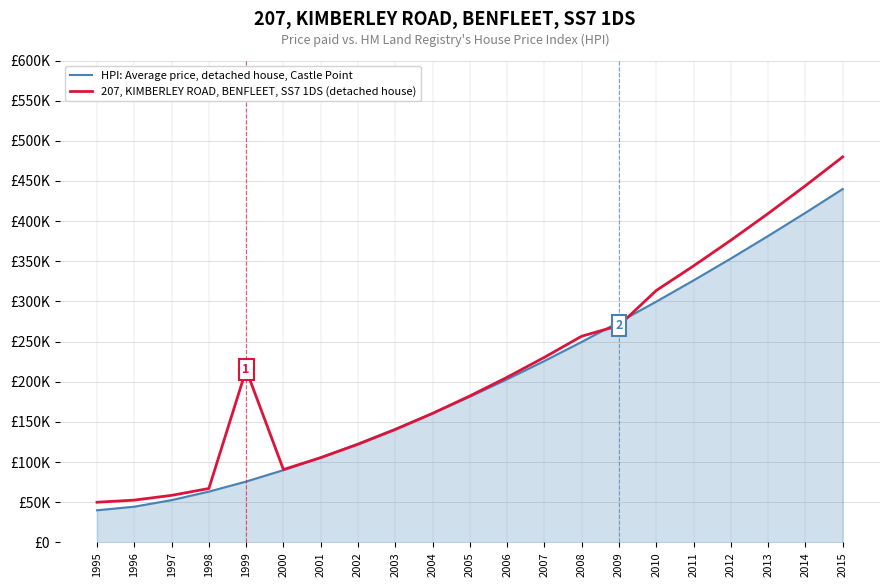

What are all the series names shown in the legend?

HPI: Average price, detached house, Castle Point, 207, KIMBERLEY ROAD, BENFLEET, SS7 1DS (detached house)